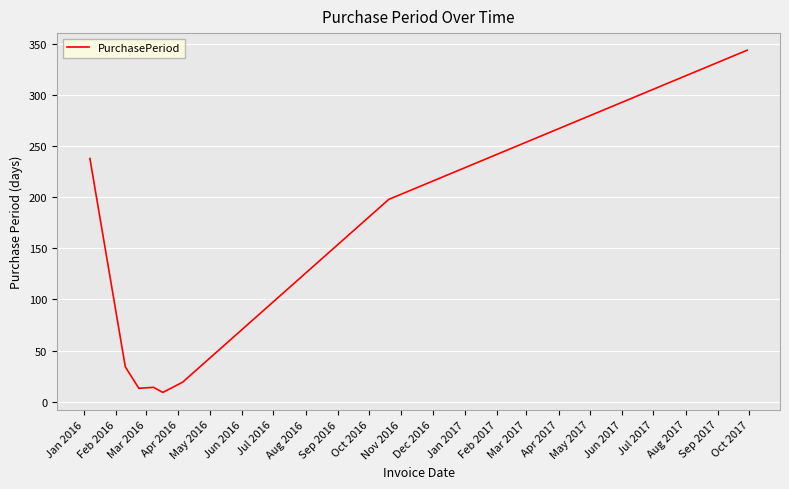

What is the sum of all values?

869